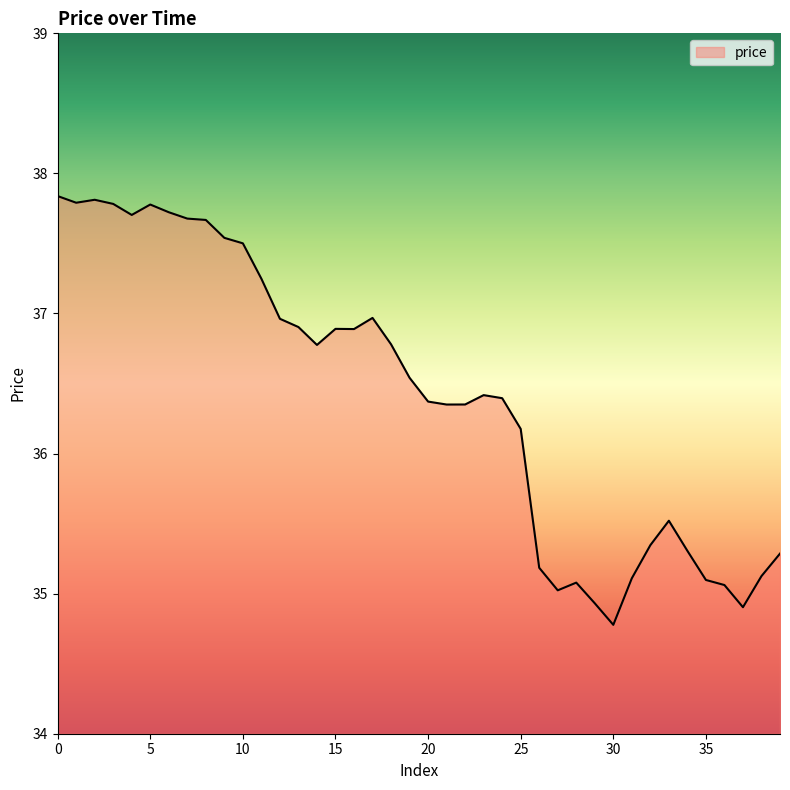

What is the difference between the second highest and minimum values?

3.0